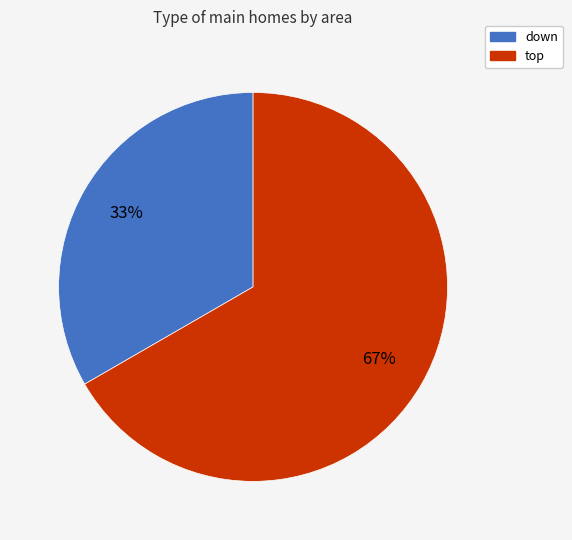

What is the largest slice in the pie chart?

top